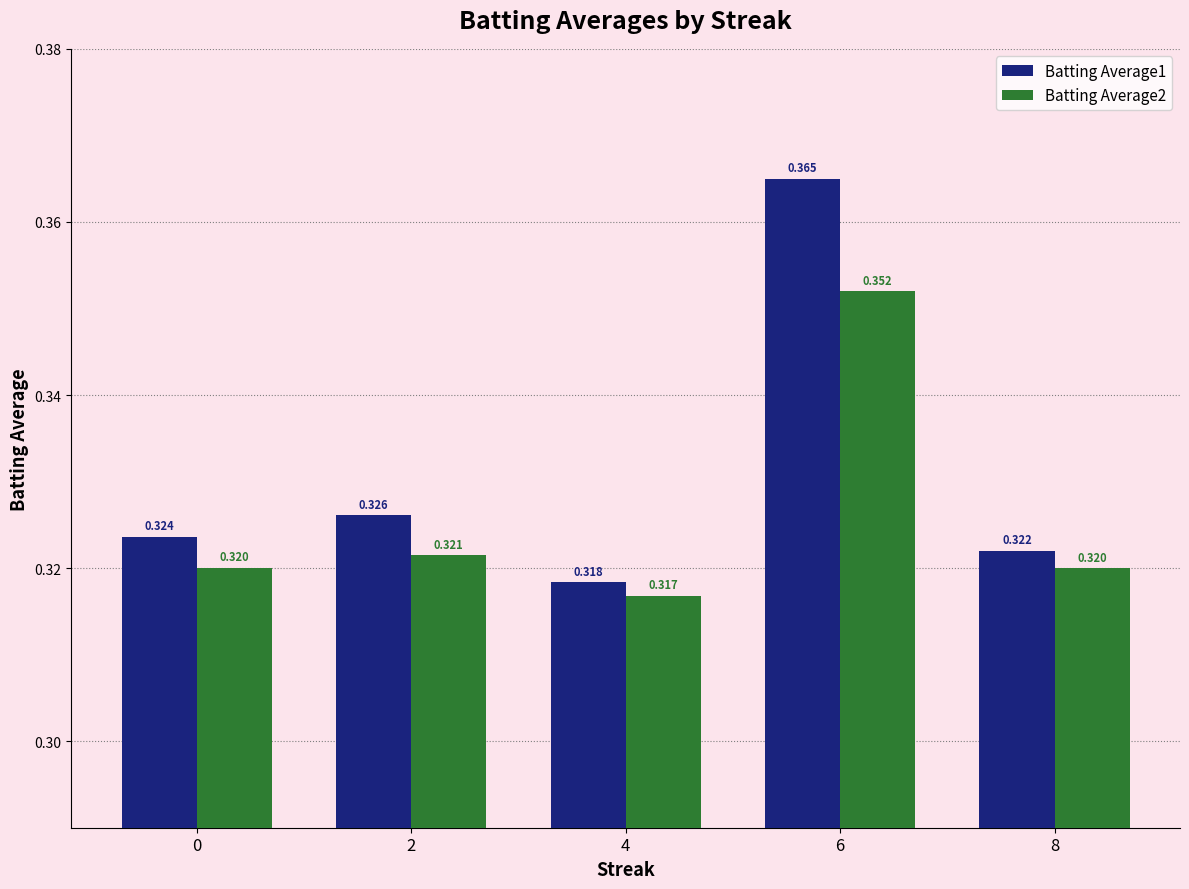

Is the value of Batting Average1 at 8 greater than the value of Batting Average2 at 4?

Yes